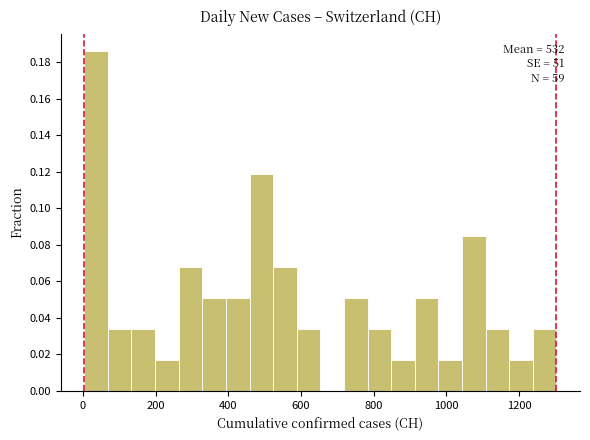

Read against the x-axis, roughly where is the centre of the tallest bar?

40